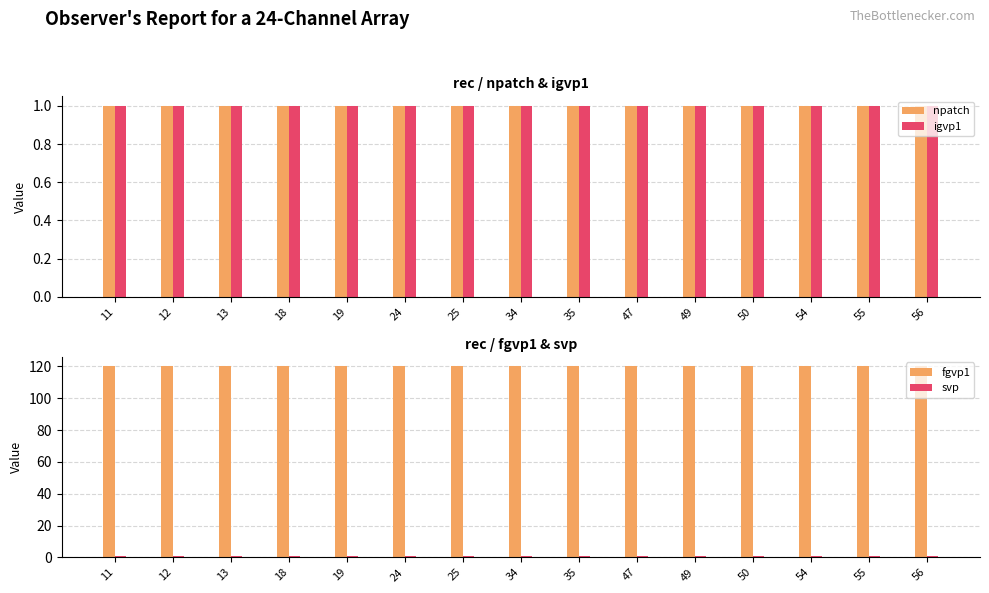

What is the sum of all svp values?

15